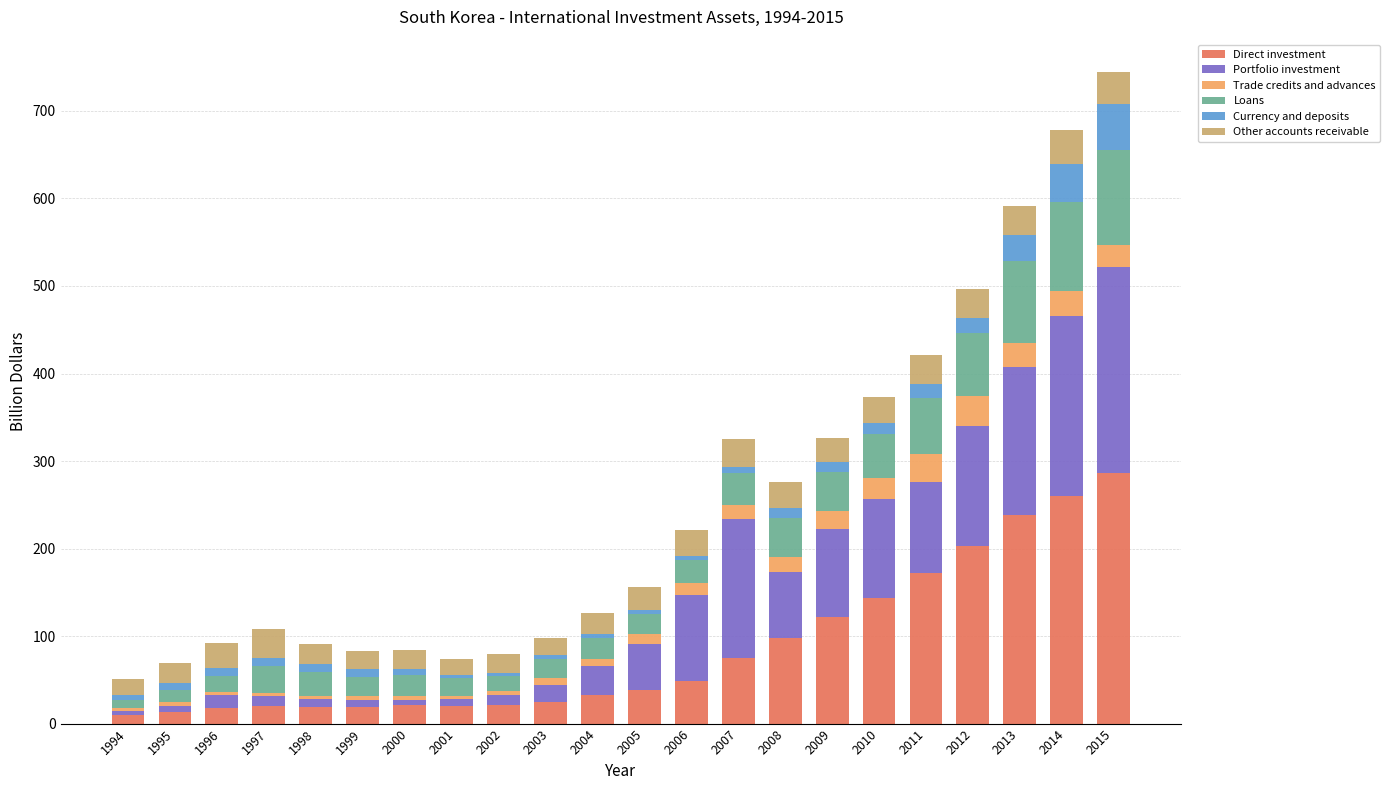

What is the highest value of the Direct investment series?

285.9